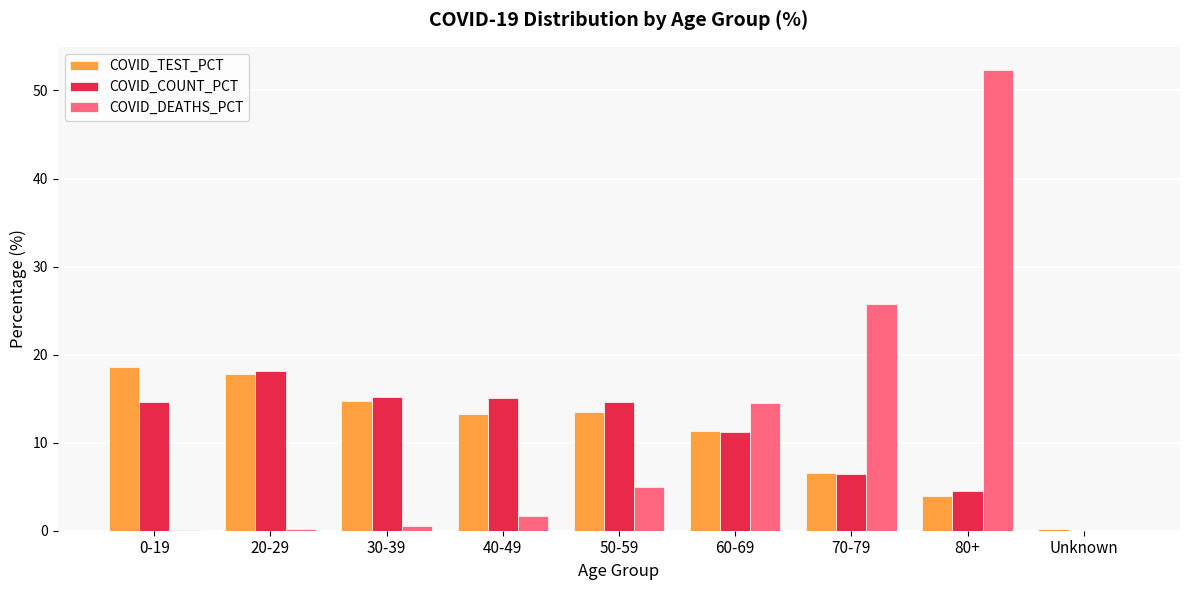

Is the value of COVID_COUNT_PCT at 0-19 greater than the value of COVID_TEST_PCT at 40-49?

Yes